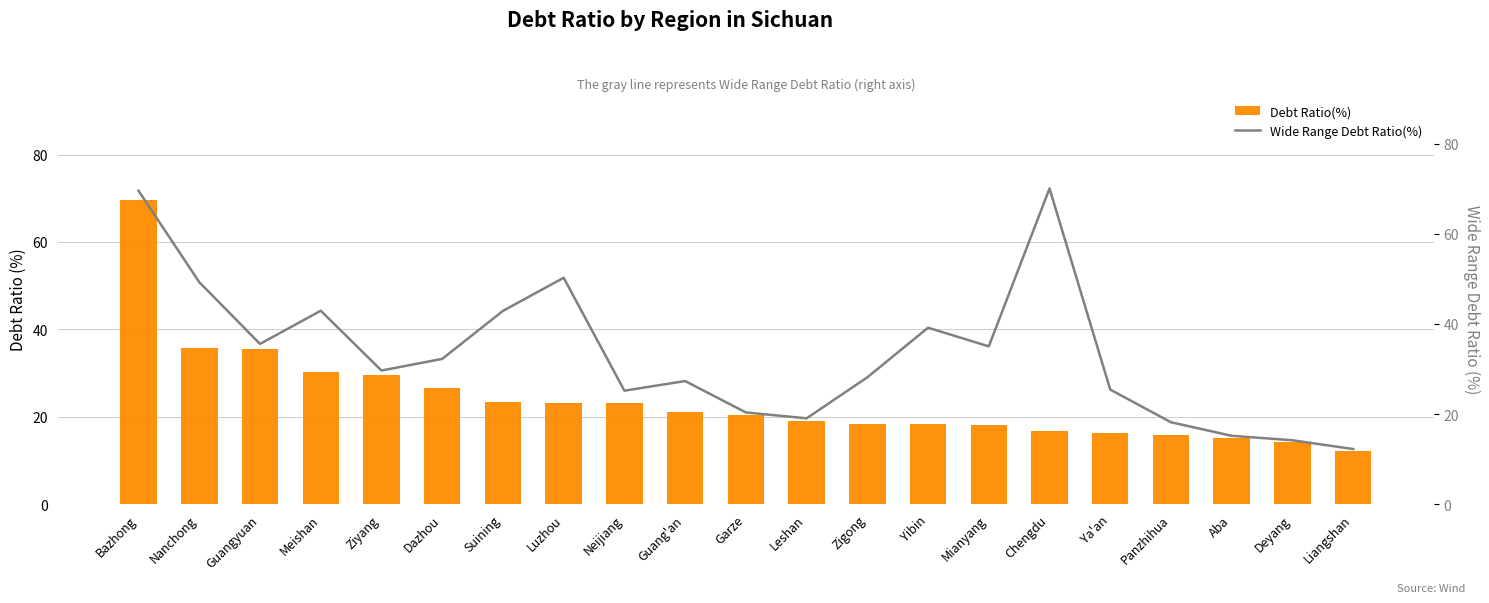

What is the difference between the maximum and minimum values in the Debt Ratio(%) series?

57.3